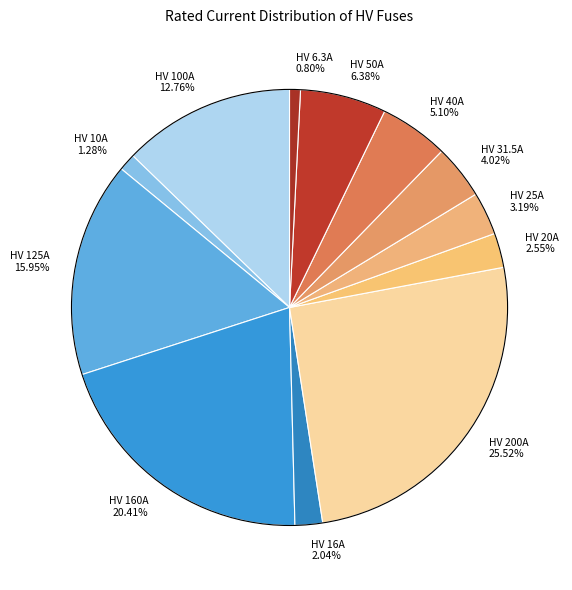

To the nearest percent, what is the difference between the HV 16A and HV 10A slice percentages?

1%